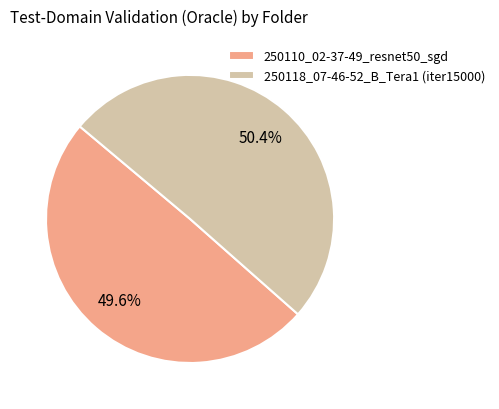

To the nearest percent, what is the combined percentage of 250118_07-46-52_B_Tera1 (iter15000) and 250110_02-37-49_resnet50_sgd?

100%